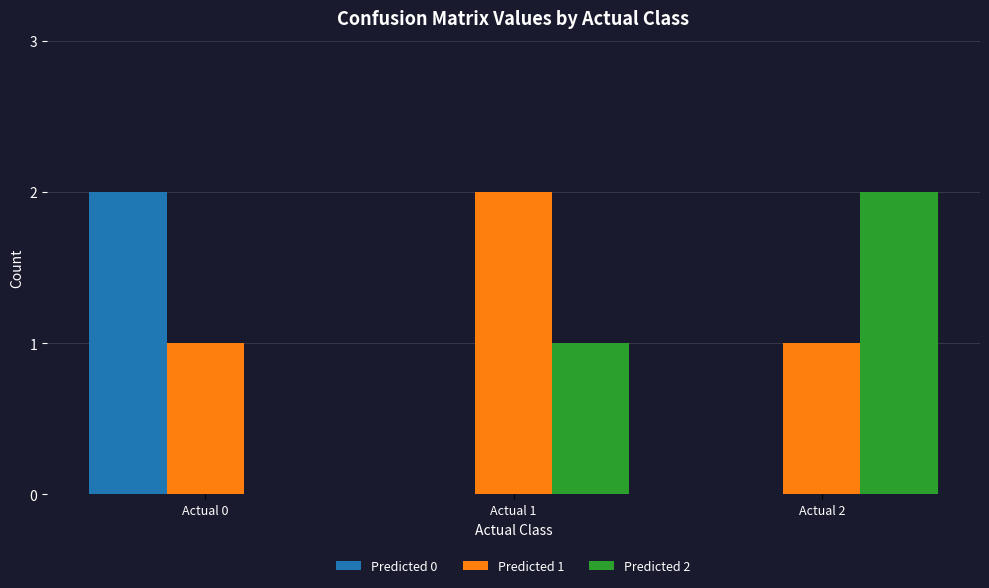

The value of Predicted 1 at Actual 0 is 0. True or false?

False